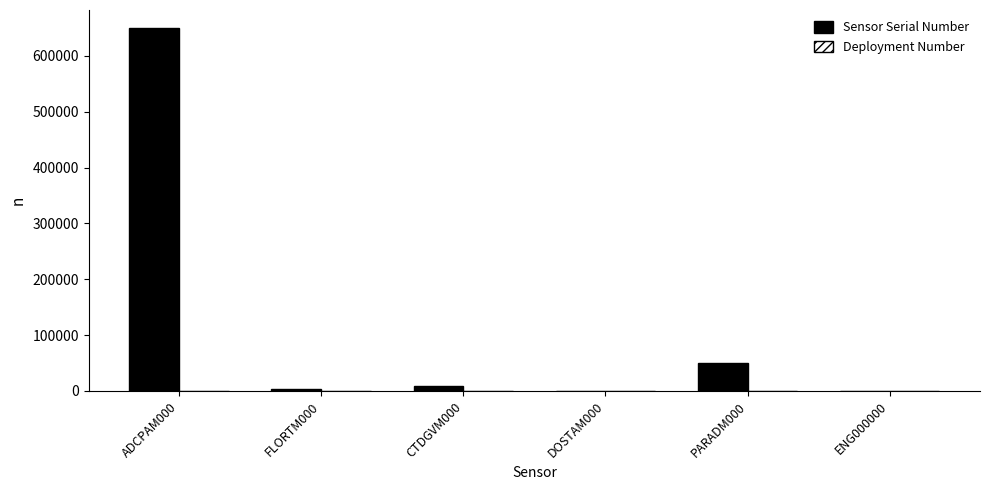

Where does the Sensor Serial Number series first go above 9055?

ADCPAM000